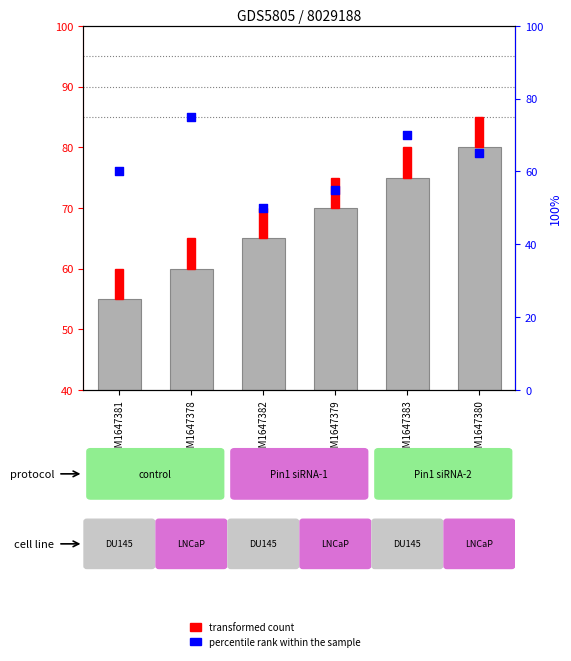

Is the value of transformed count at GSM1647383 greater than the value of percentile rank within the sample at GSM1647382?

Yes